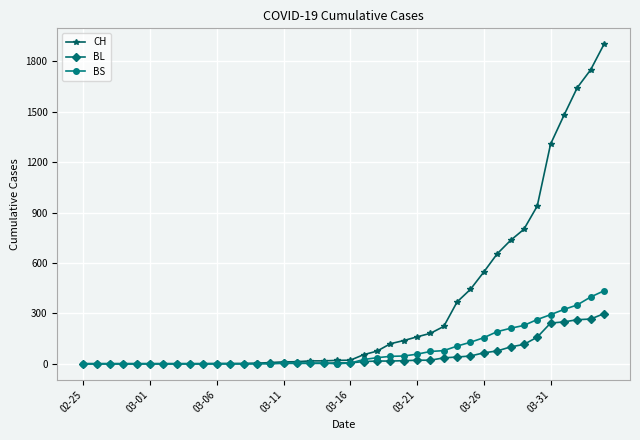

How many values in the BL series are below 5?

19